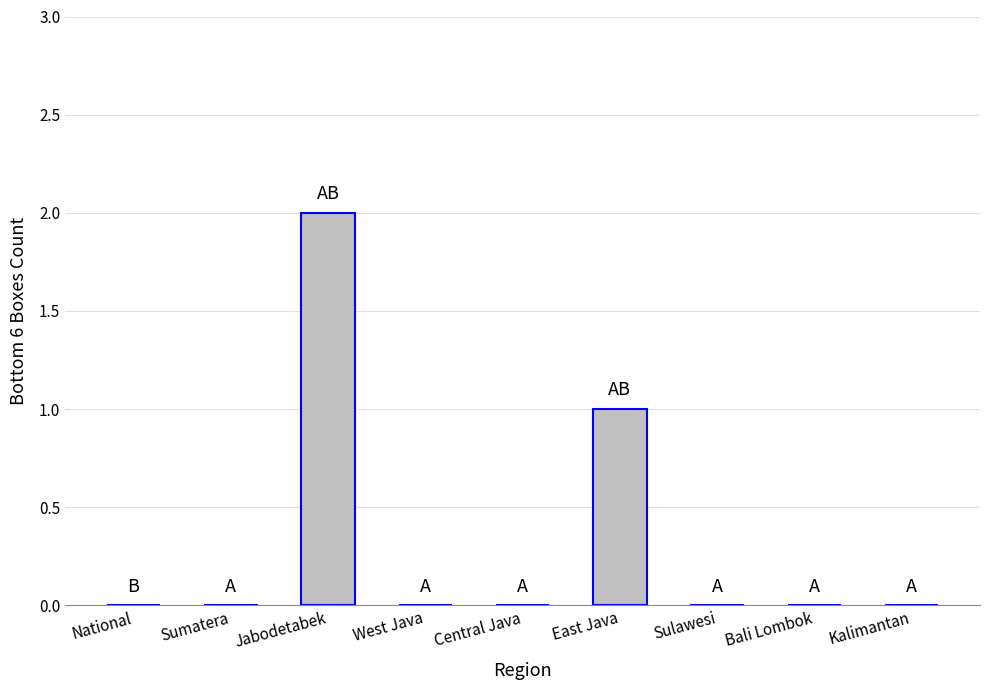

Reading left to right, extract all data points from this chart.

National=0	Sumatera=0	Jabodetabek=2	West Java=0	Central Java=0	East Java=1	Sulawesi=0	Bali Lombok=0	Kalimantan=0